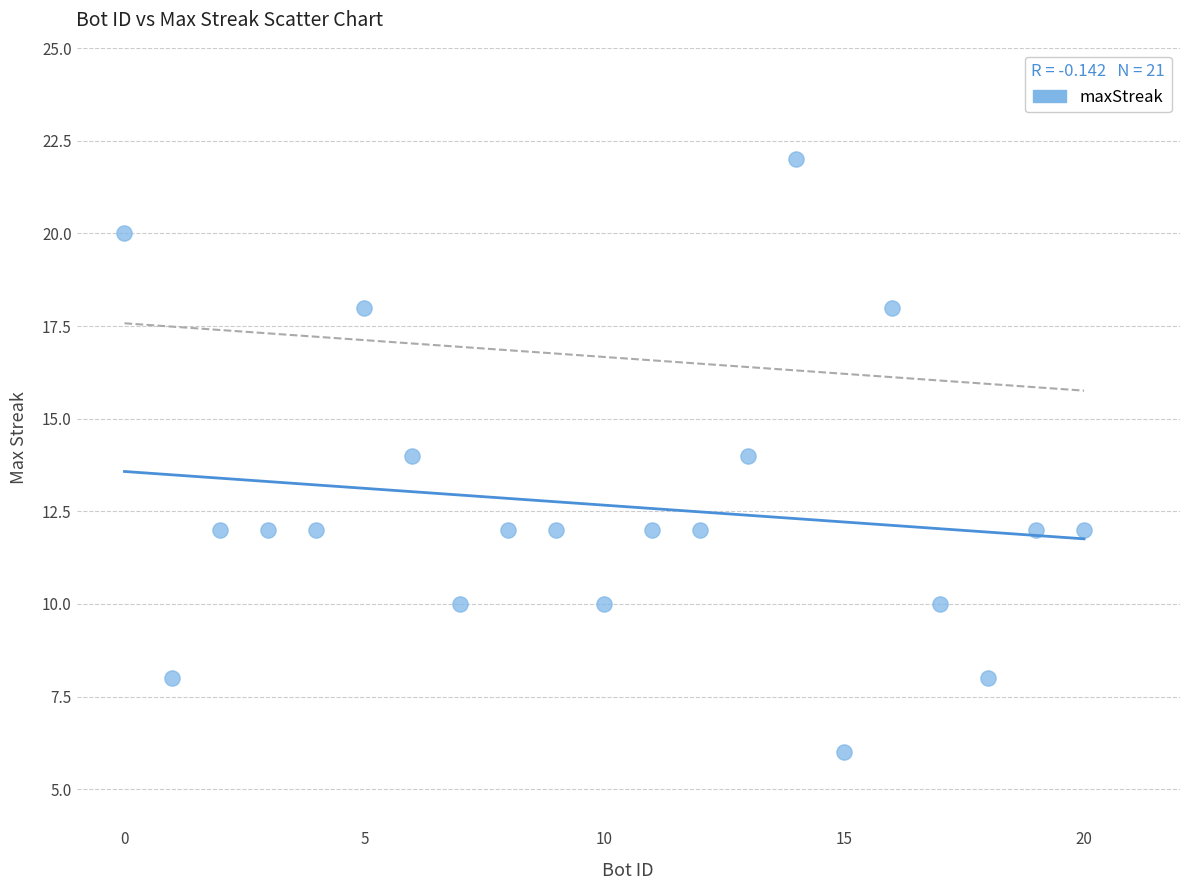

What is the range of X values (max minus min)?

20